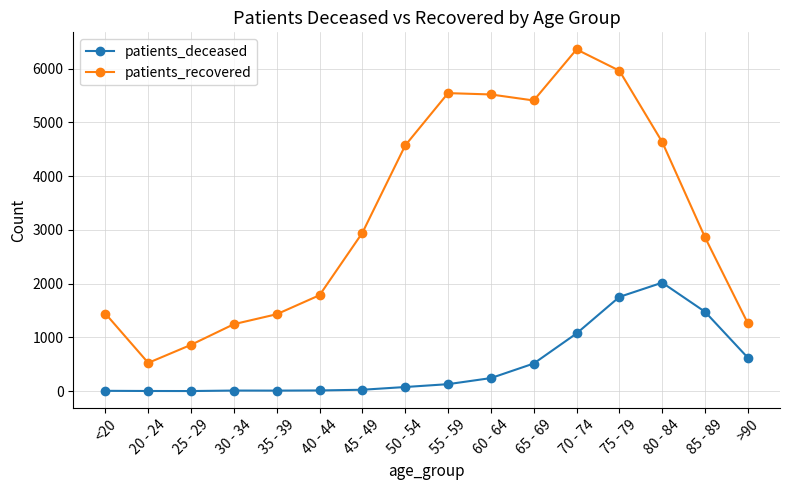

What is the average value of the patients_recovered series?

3272